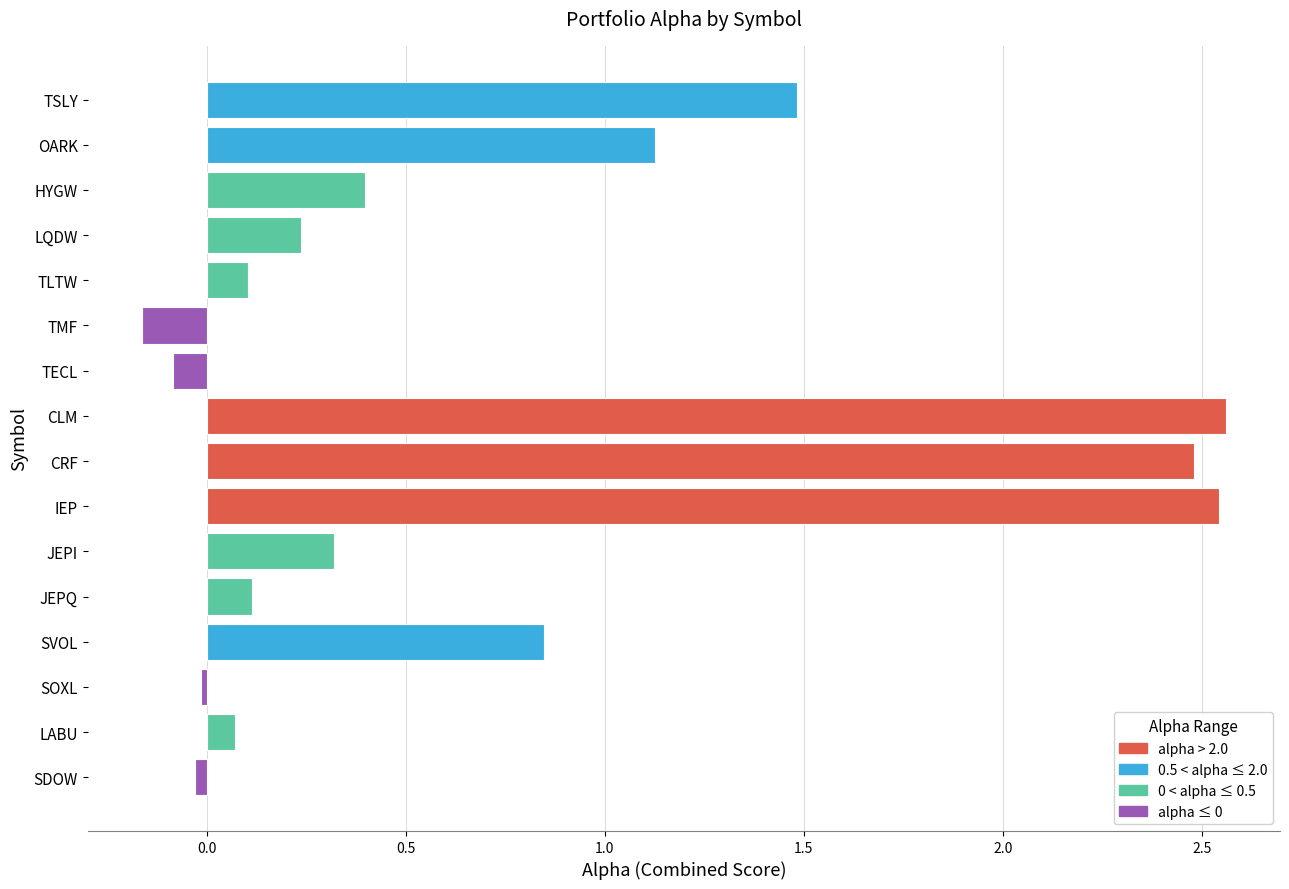

Does the chart contain any negative values?

Yes